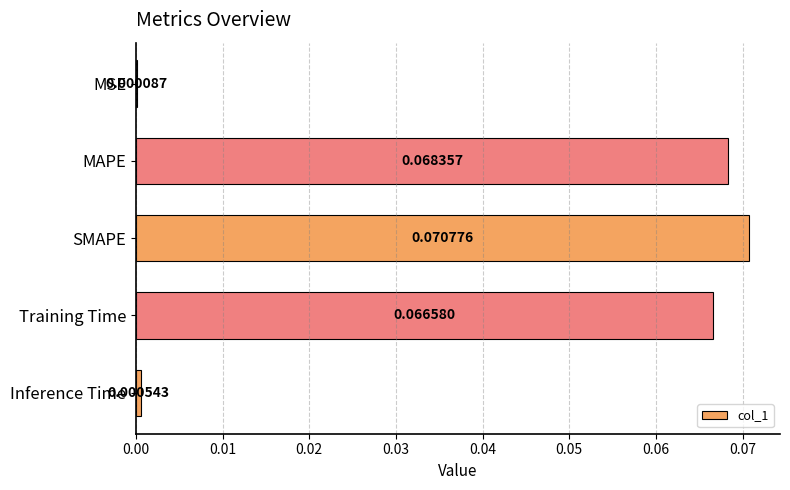

Which has a higher value, Training Time or Inference Time?

Training Time